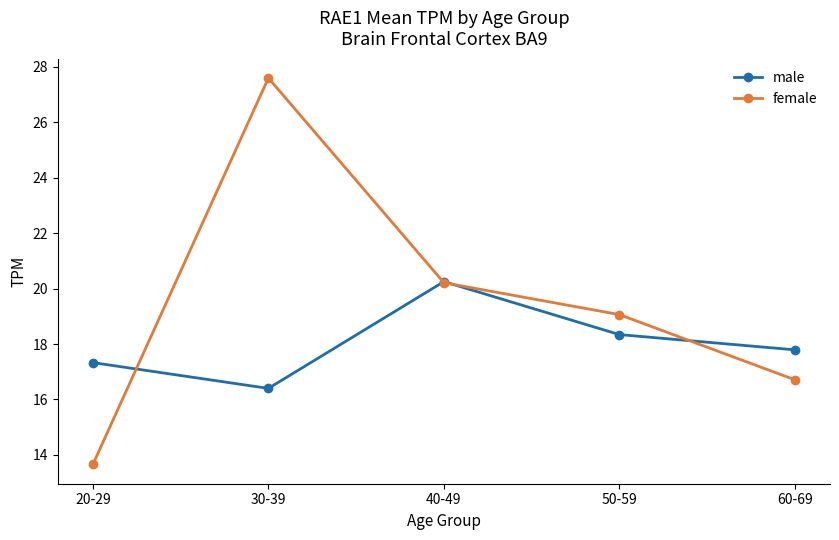

What is the spread (max minus min) of values at 30-39?

11.2